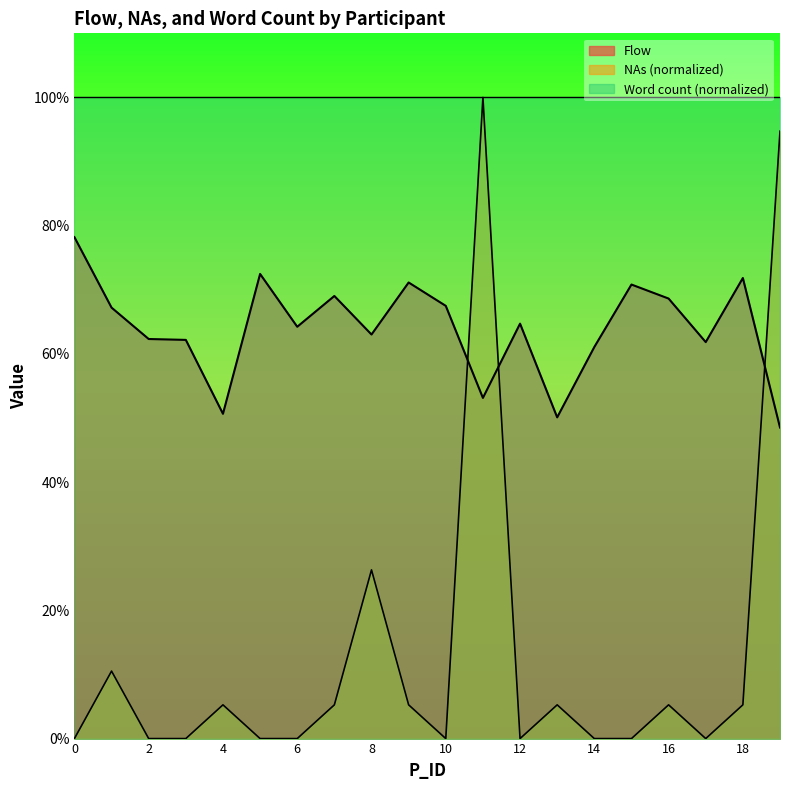

What are all the series names shown in the legend?

Flow, NAs (normalized), Word count (normalized)